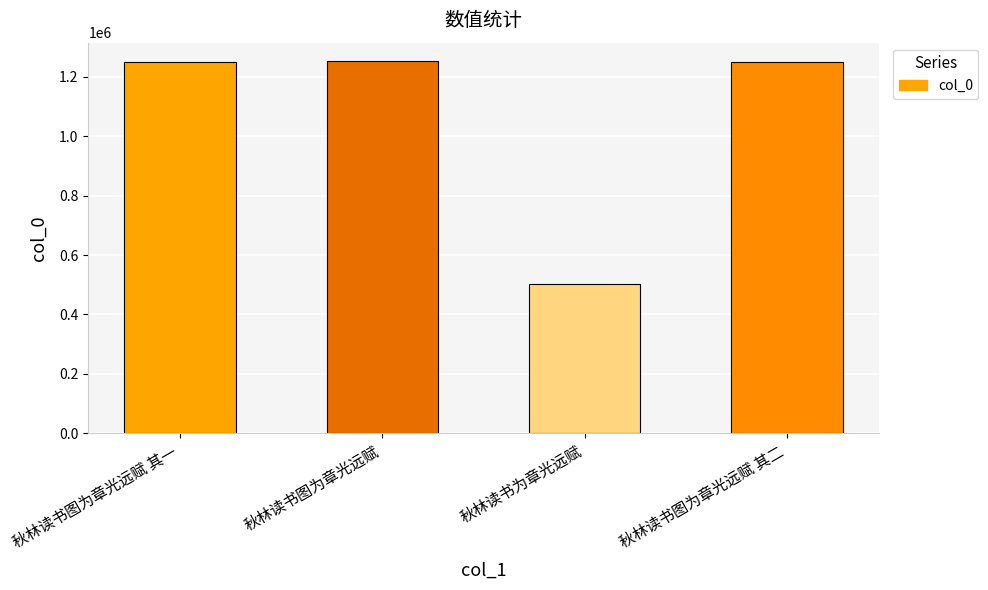

Is it true that the value at 秋林读书图为章光远赋 is 1966342?

False